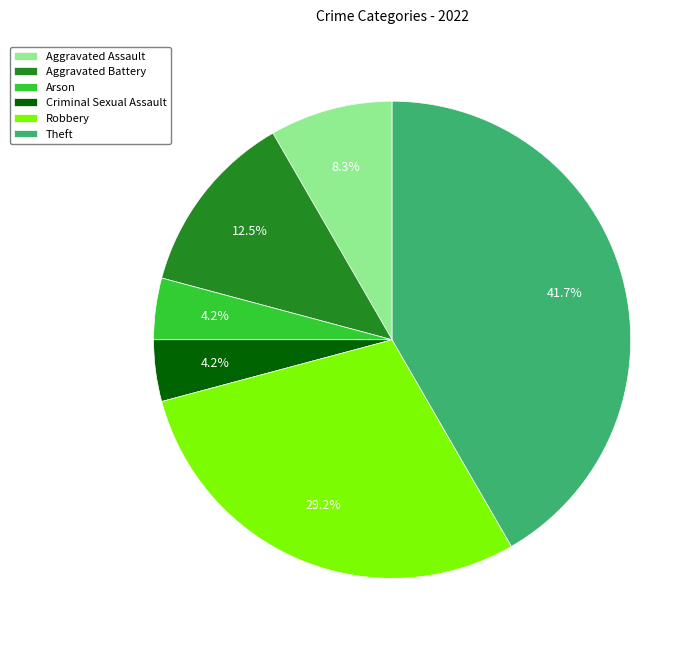

What percentage is NOT represented by Arson?

95.8%